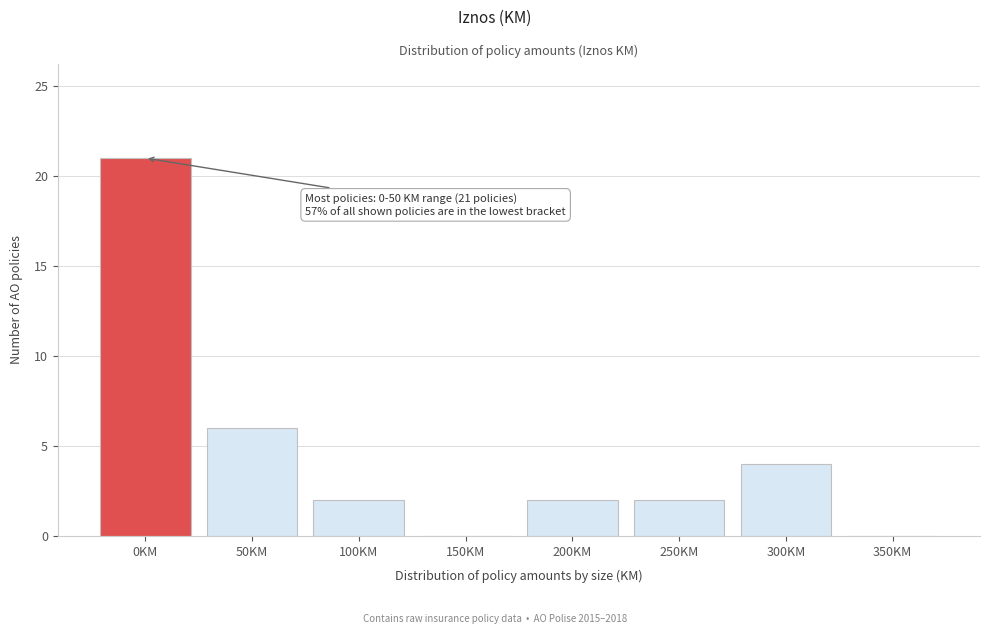

Reading left to right, what are all the values shown in this chart?

0KM=21	50KM=6	100KM=2	150KM=0	200KM=2	250KM=2	300KM=4	350KM=0